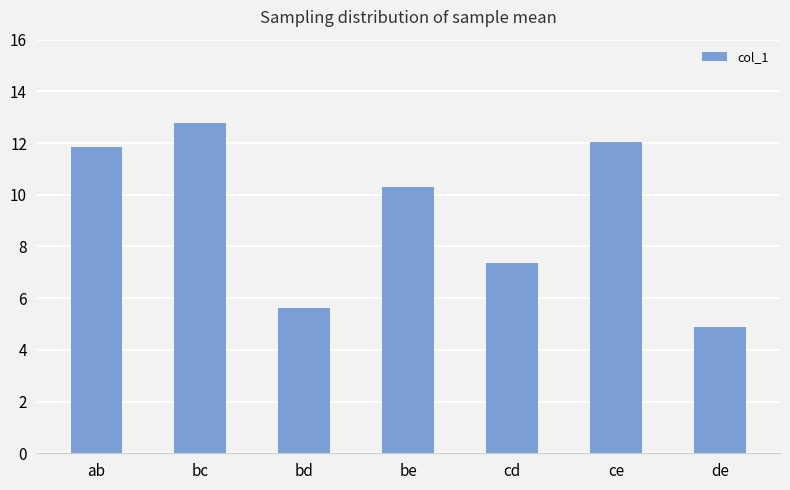

What is the smallest value displayed?

4.9